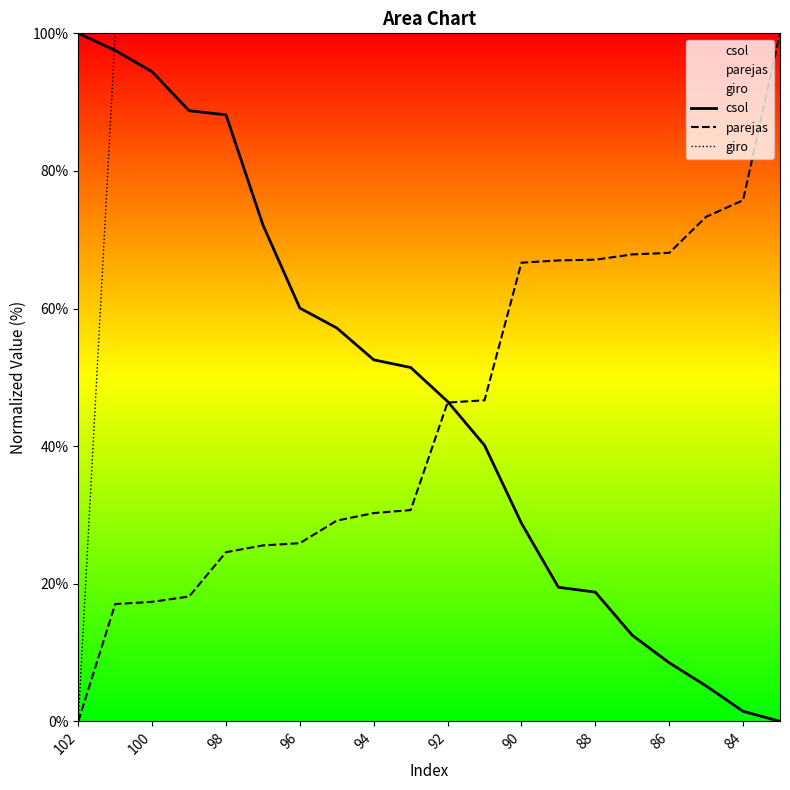

What value does the giro series have at 19?

100.0